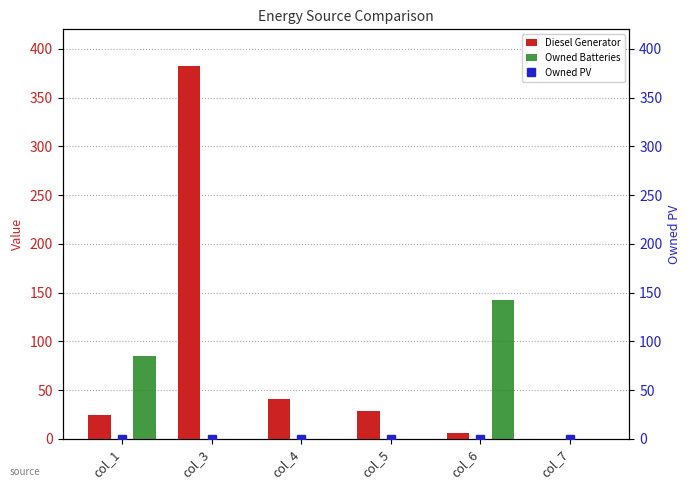

The Diesel Generator series shows 382 at col_3. True or false?

True